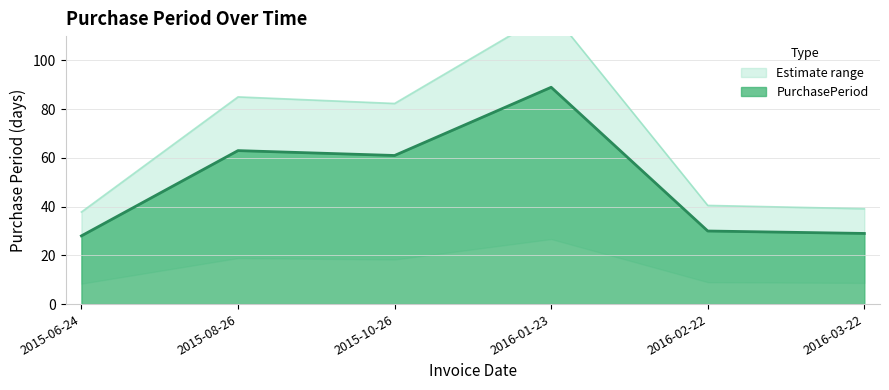

The chart shows a value of 61 at 2015-10-26. True or false?

True